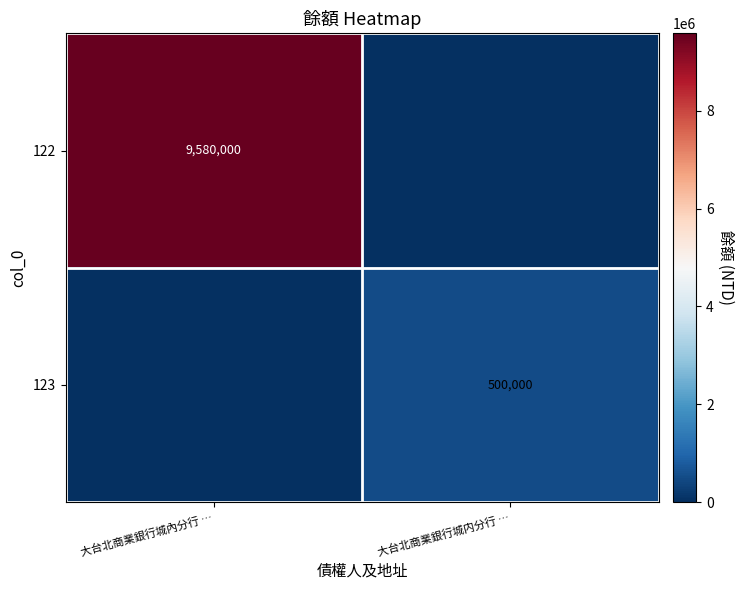

Is the value of 123 at 大台北商業銀行城内分行 … greater than the value of 122 at 大台北商業銀行城內分行 …?

No